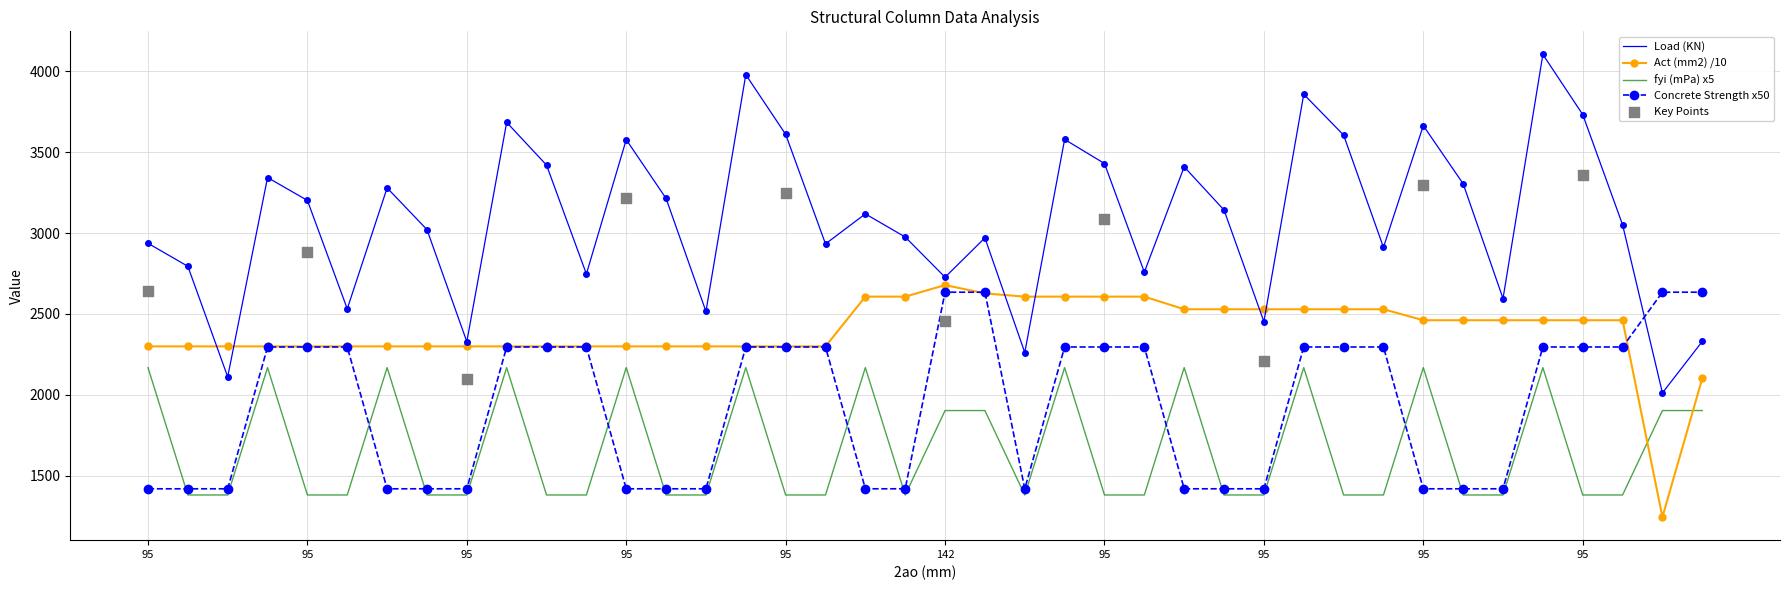

Which series reaches the maximum Y coordinate?

Load (KN)